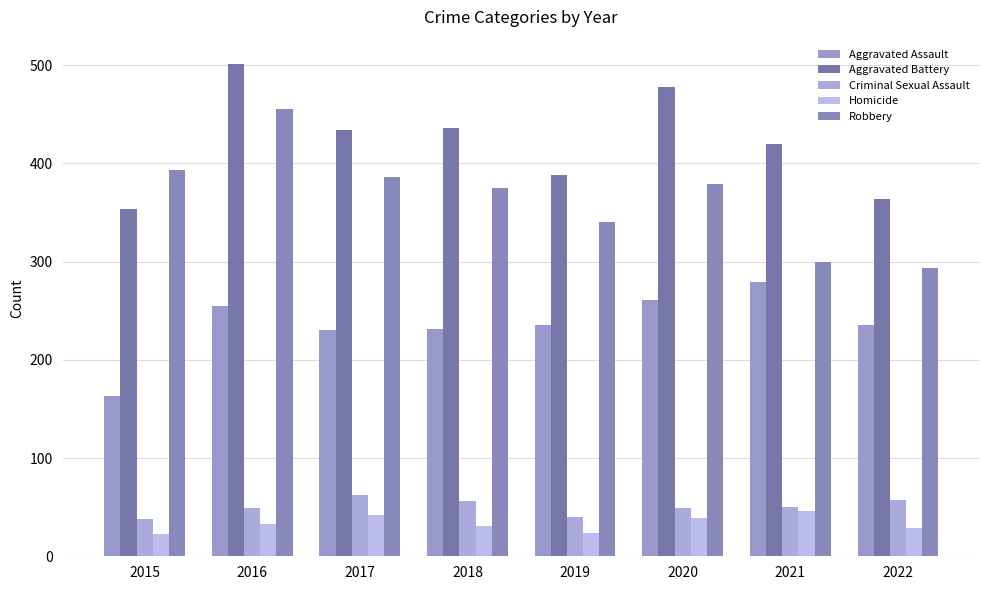

Where is Criminal Sexual Assault nearest to the value 50?

2021